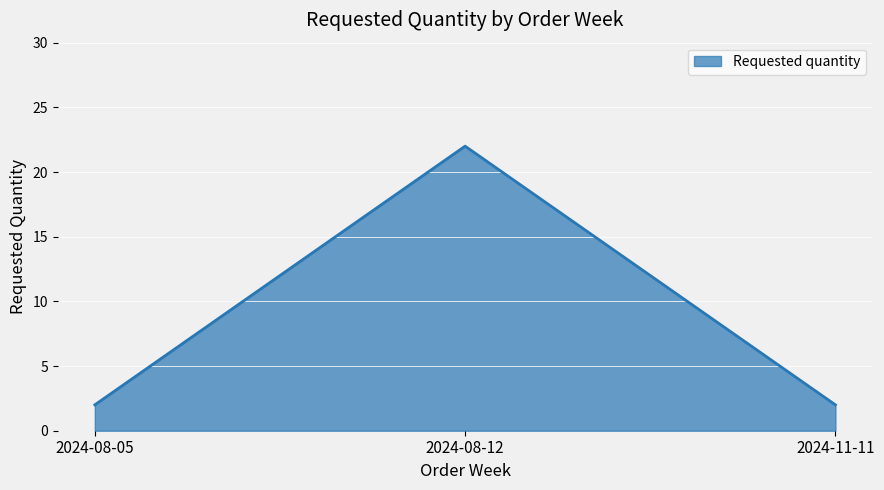

What is the approximate value at 2024-08-12, to the nearest 10?

20